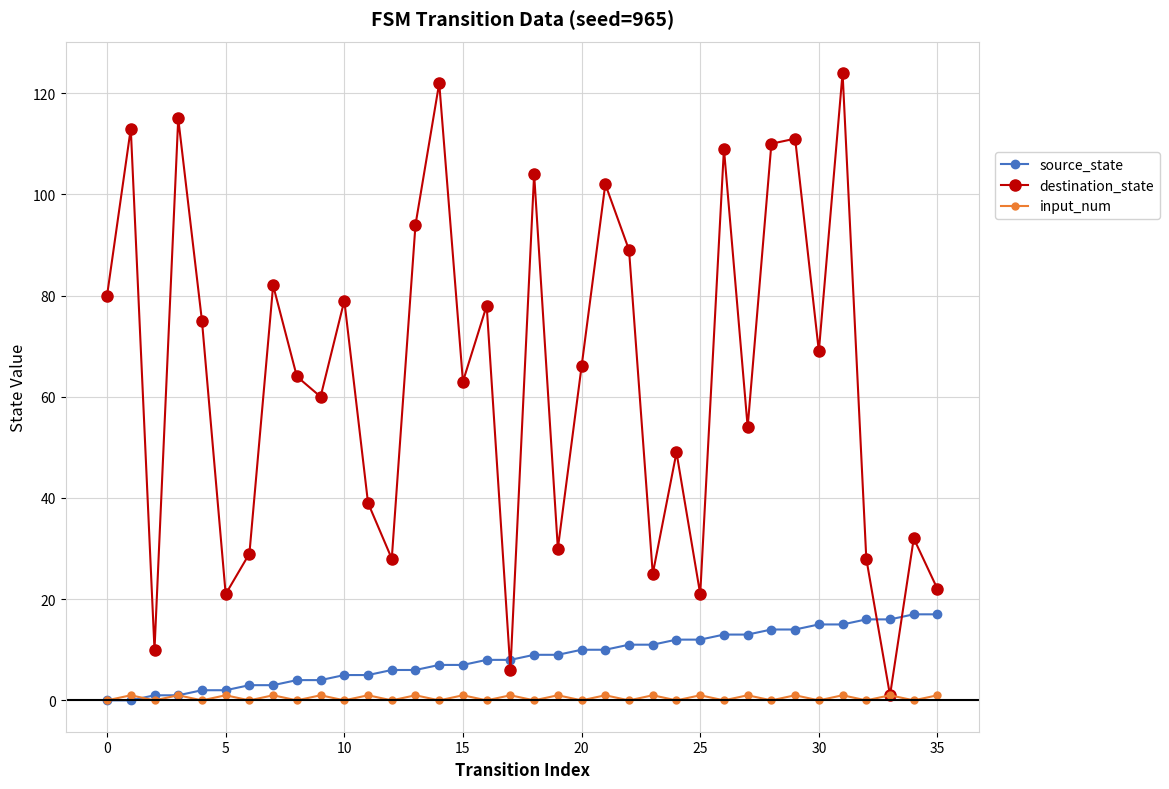

Which series has the largest total across all categories?

destination_state